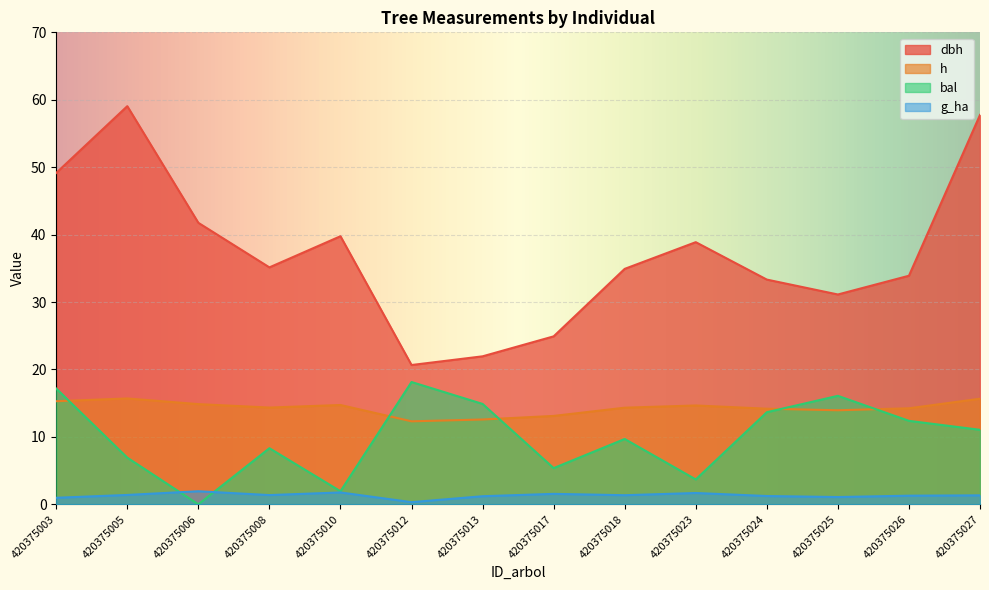

What is the maximum value for bal?

18.1